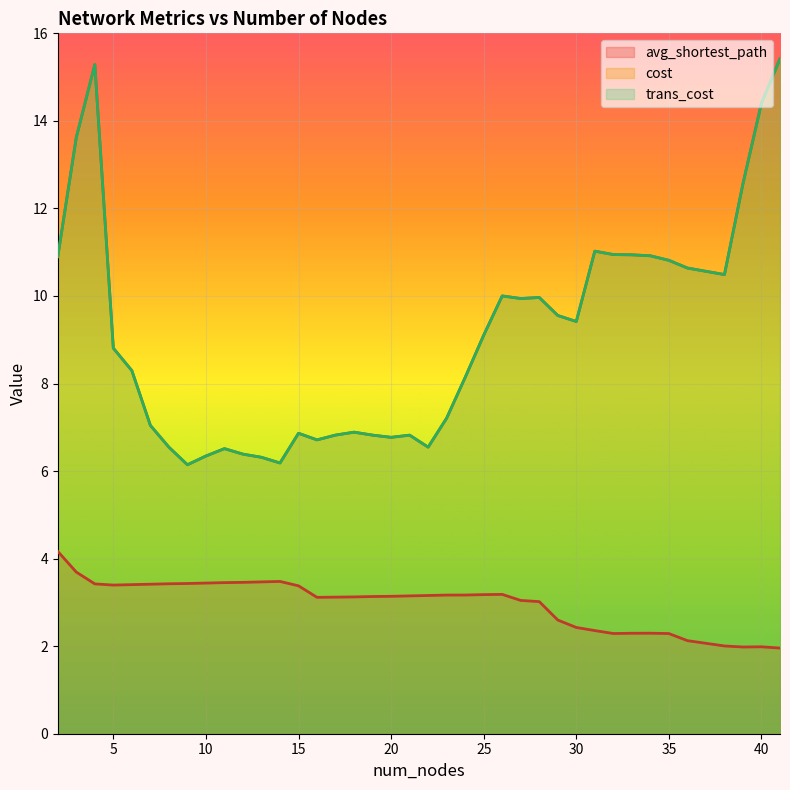

Which series has the widest spread of values?

cost